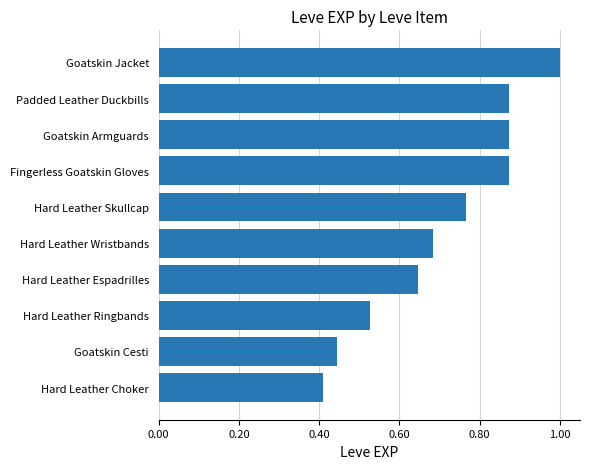

Which has a higher value, Fingerless Goatskin Gloves or Goatskin Jacket?

Goatskin Jacket